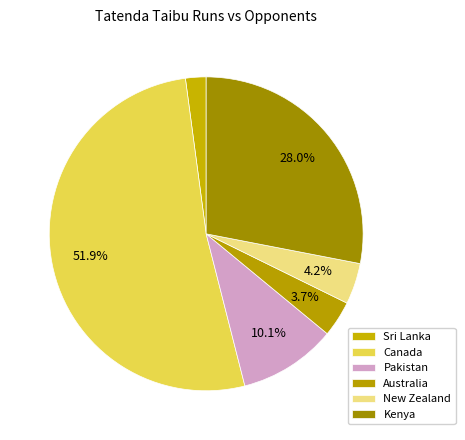

To the nearest percent, what is the combined percentage of Pakistan and Sri Lanka?

12%